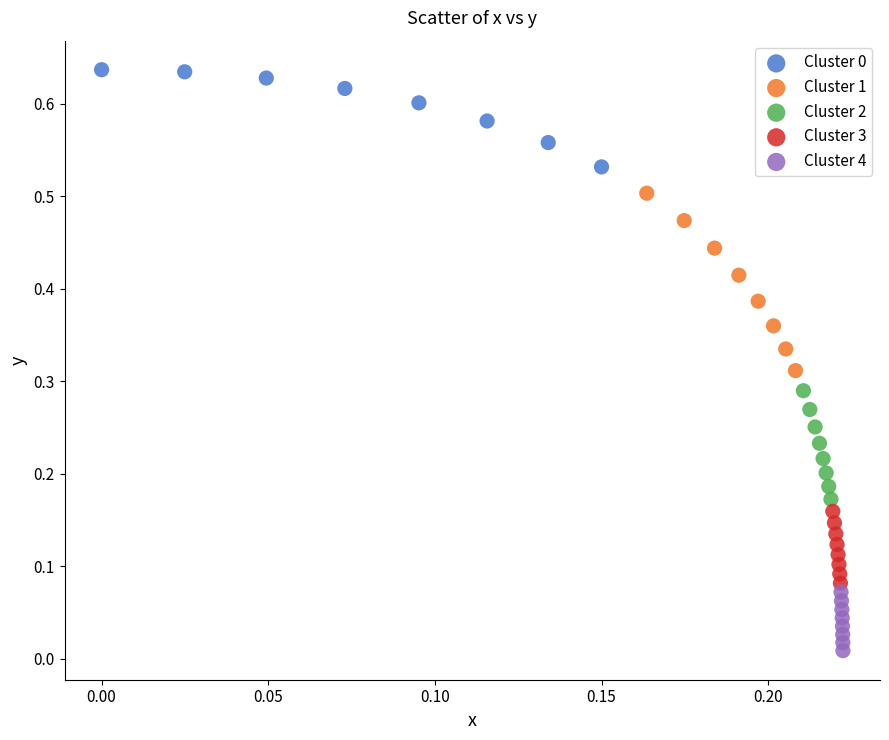

Which series has the widest spread of Y values?

Cluster 1